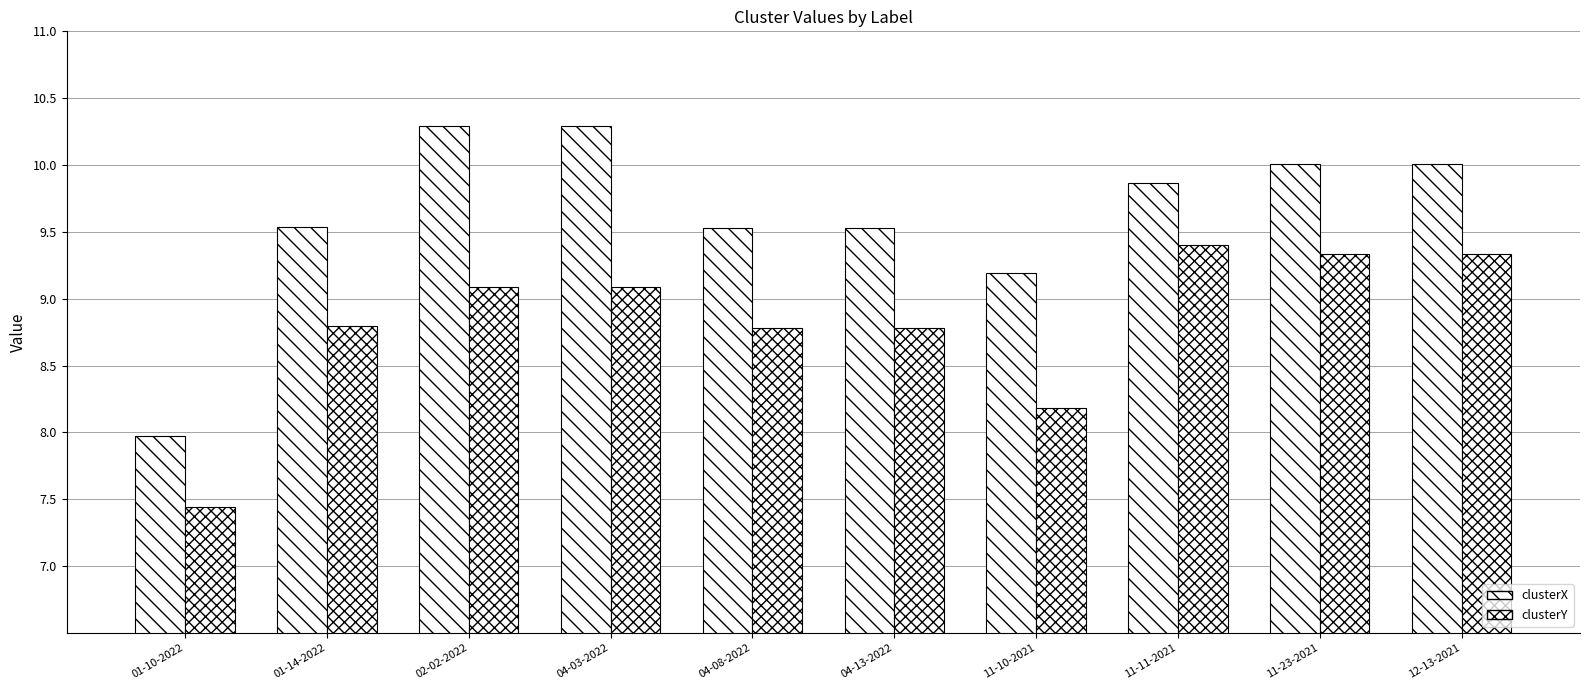

How many values in the clusterY series exceed 9?

5